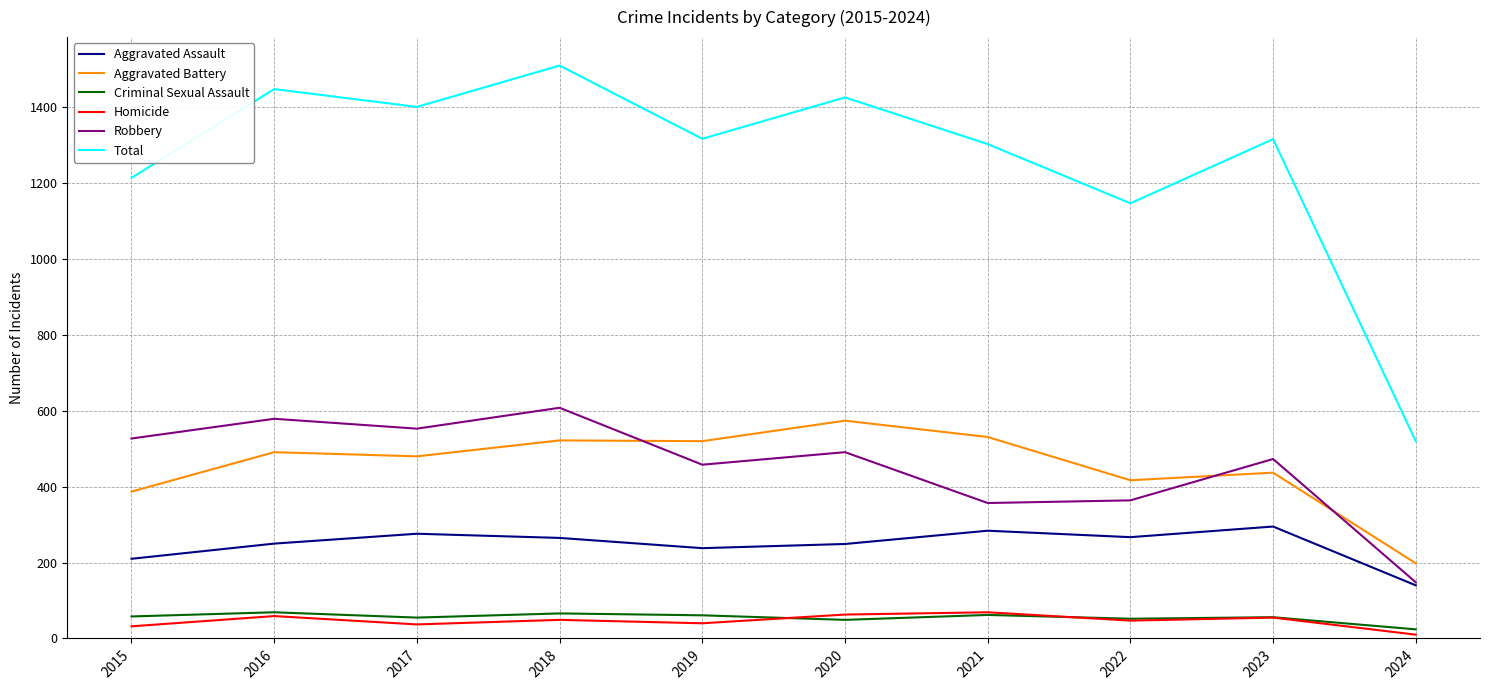

Is this an area chart (filled region under the line)?

No